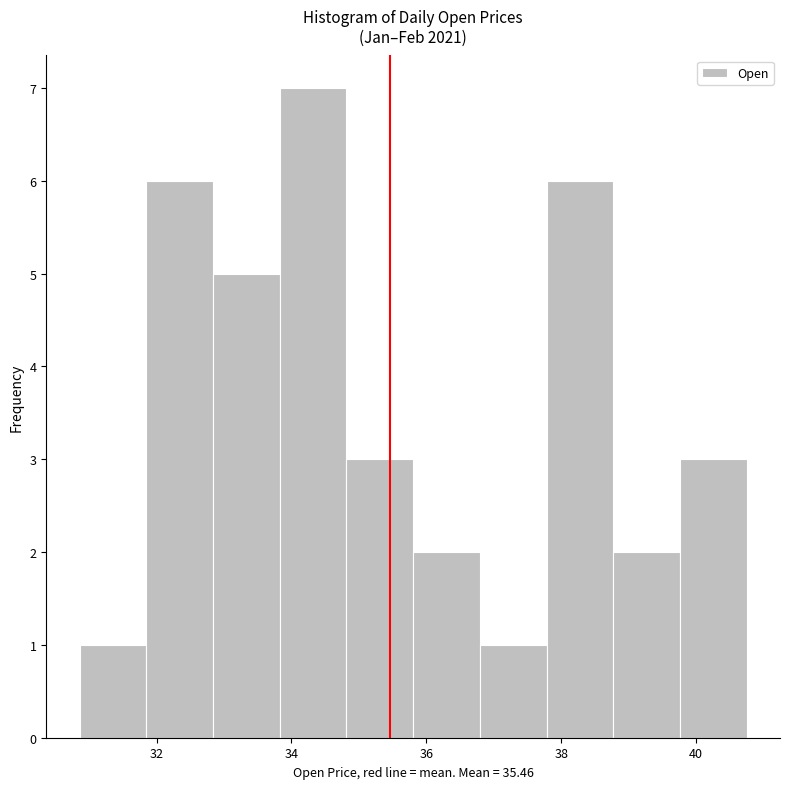

Reading left to right, list every bar in this chart as the range it spans on the x-axis followed by its height. Neither the bar edges nor the heights are printed on the chart, so give them approximately, as read against the axes.

30.8 to 31.8: 1
31.8 to 32.8: 6
32.8 to 33.8: 5
33.8 to 34.8: 7
34.8 to 35.8: 3
35.8 to 36.8: 2
36.8 to 37.8: 1
37.8 to 38.8: 6
38.8 to 39.8: 2
39.8 to 40.8: 3